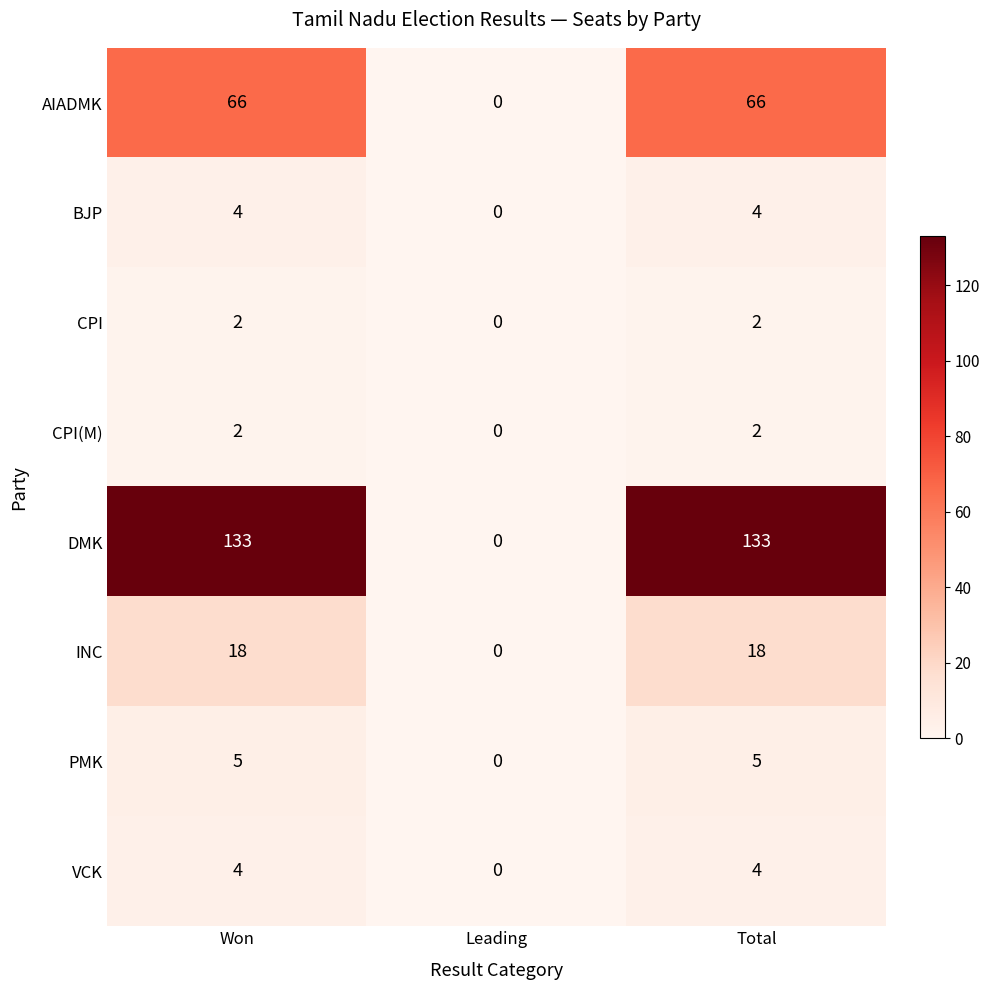

What is the highest value of the BJP series?

4